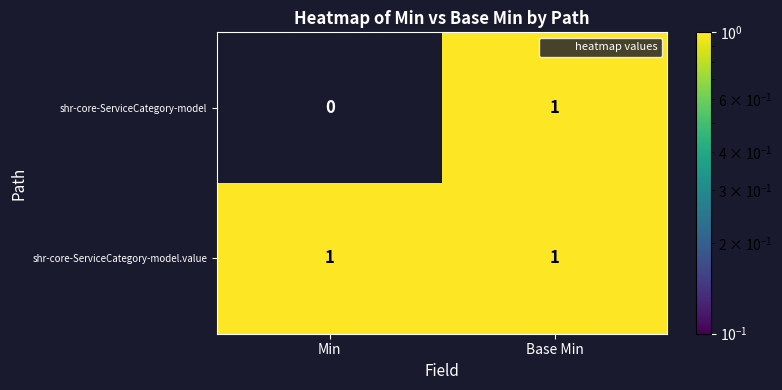

True or false: shr-core-ServiceCategory-model.value has a value of 1 at Min.

True